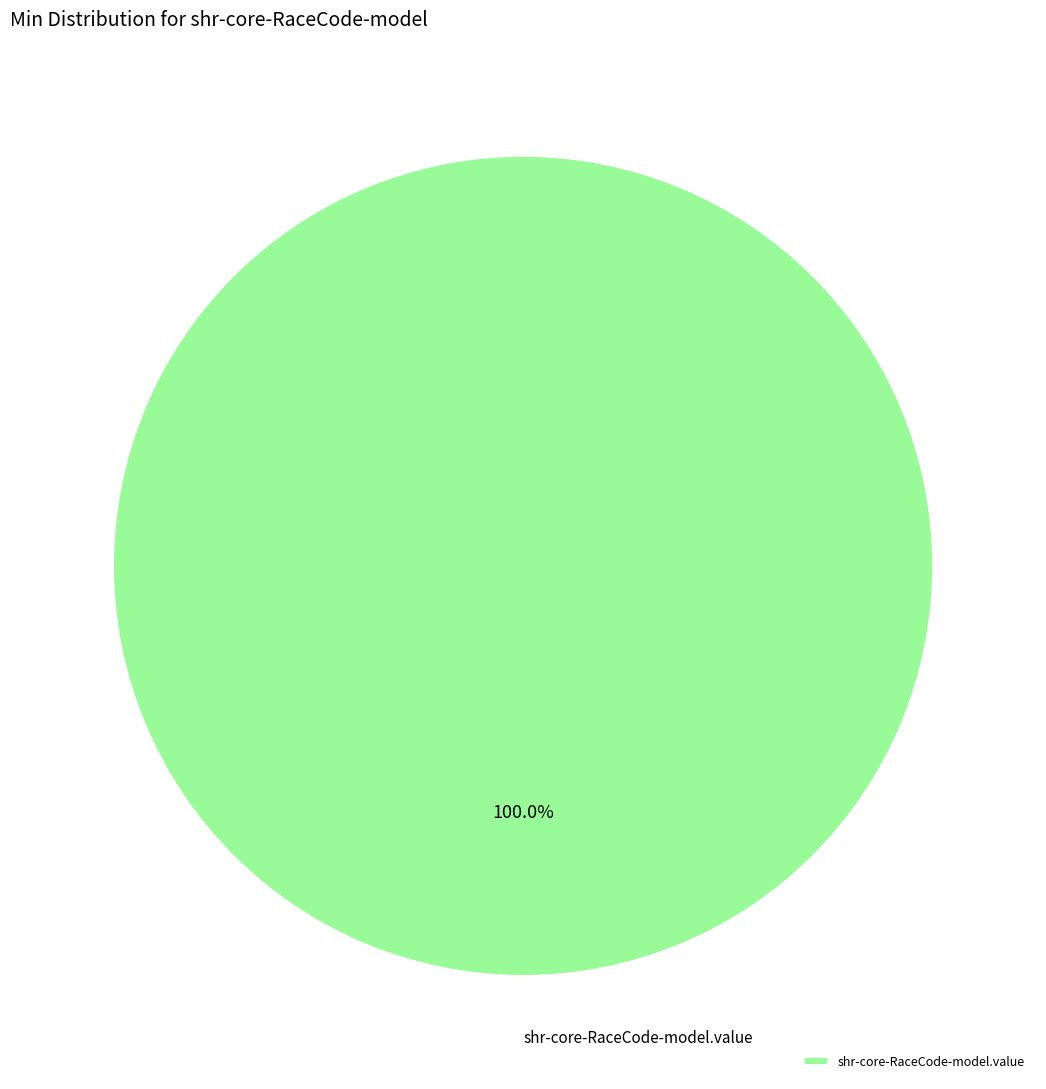

Rank the categories by value from highest to lowest.

shr-core-RaceCode-model.value